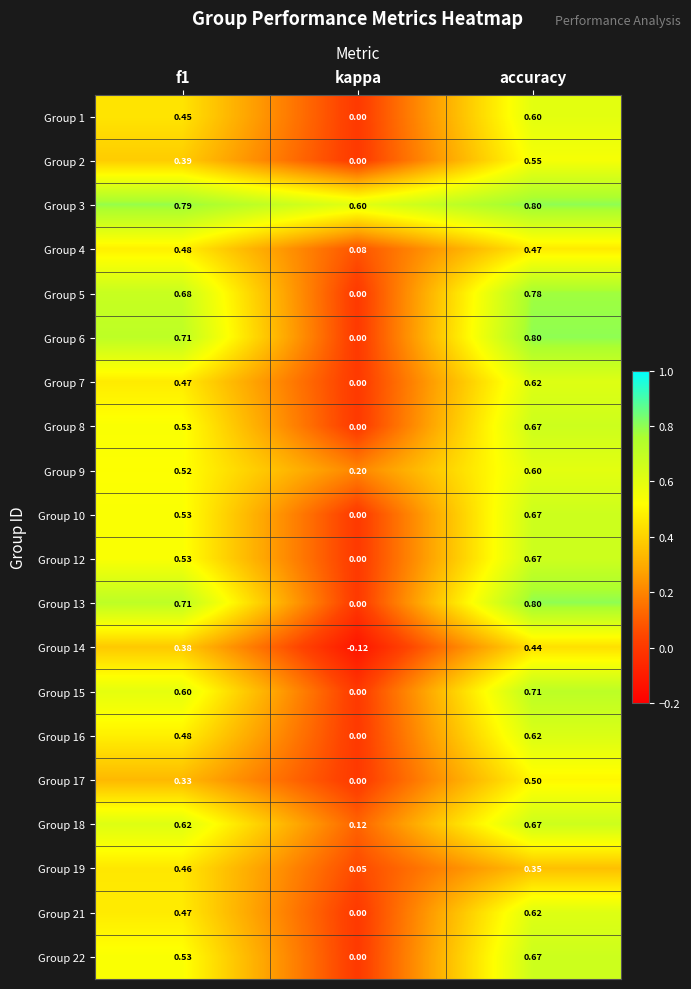

Is the value of Group 3 at accuracy greater than the value of Group 19 at kappa?

Yes